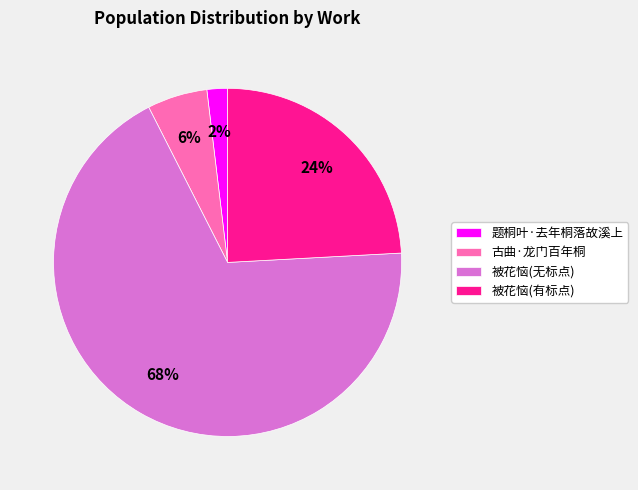

Is it true that 题桐叶·去年桐落故溪上 is 9% of the pie?

False